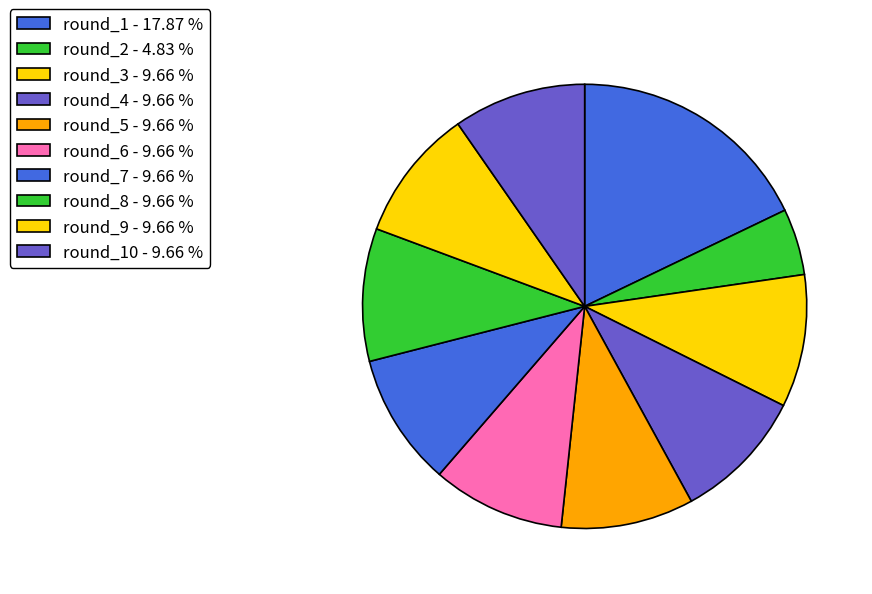

Count the number of slices in the pie.

10